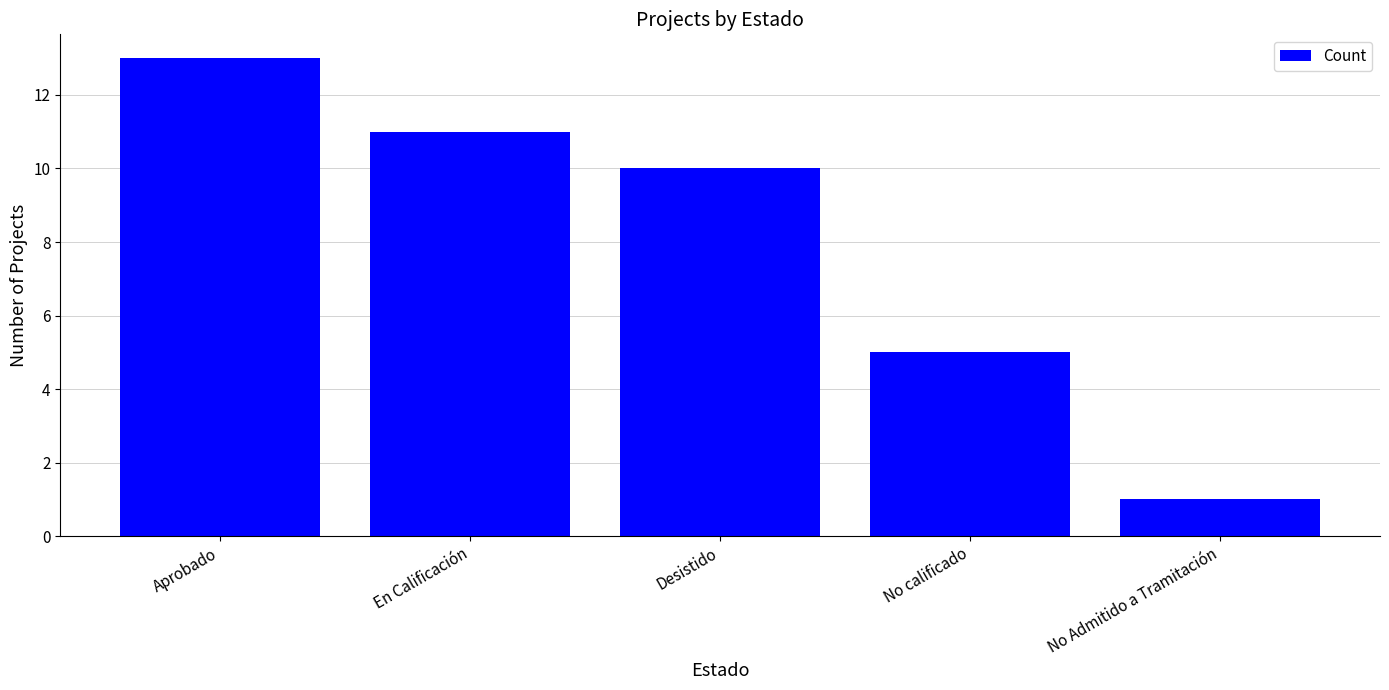

What is the smallest value displayed?

1